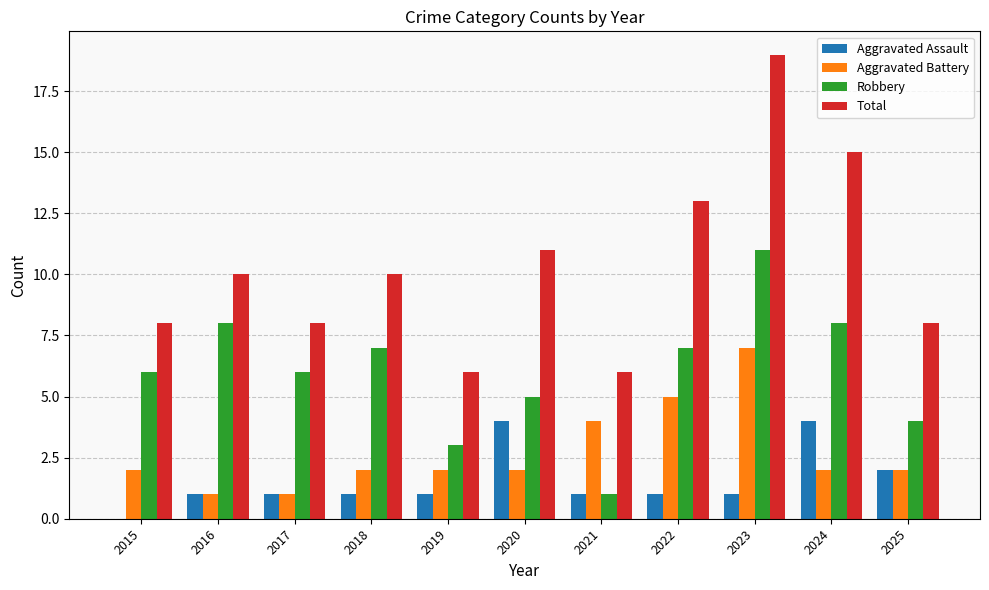

Which series changed the most between 2015 and 2018?

Total